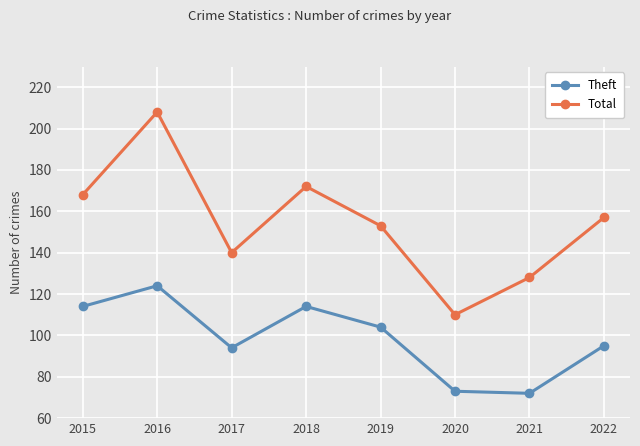

What is the value of the Theft point at the 7th from the left?

72